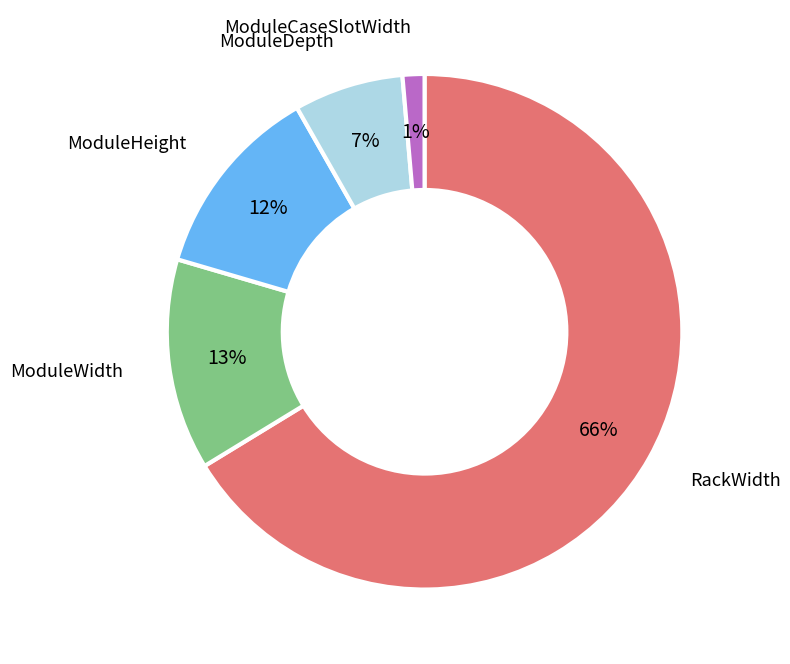

Is there any slice that represents more than half of the pie?

Yes